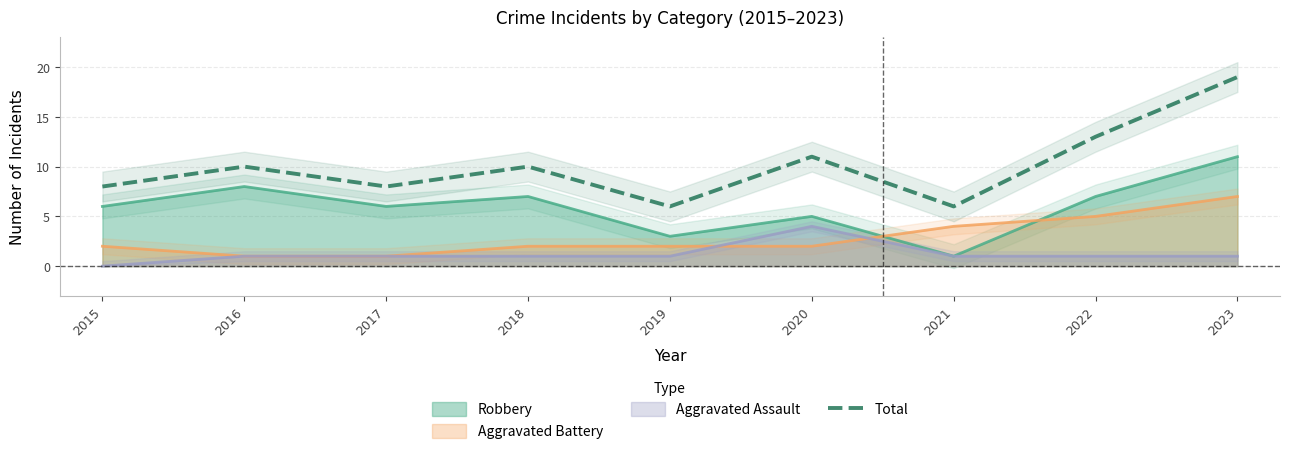

True or false: Total has a value of 8 at 2017.

True